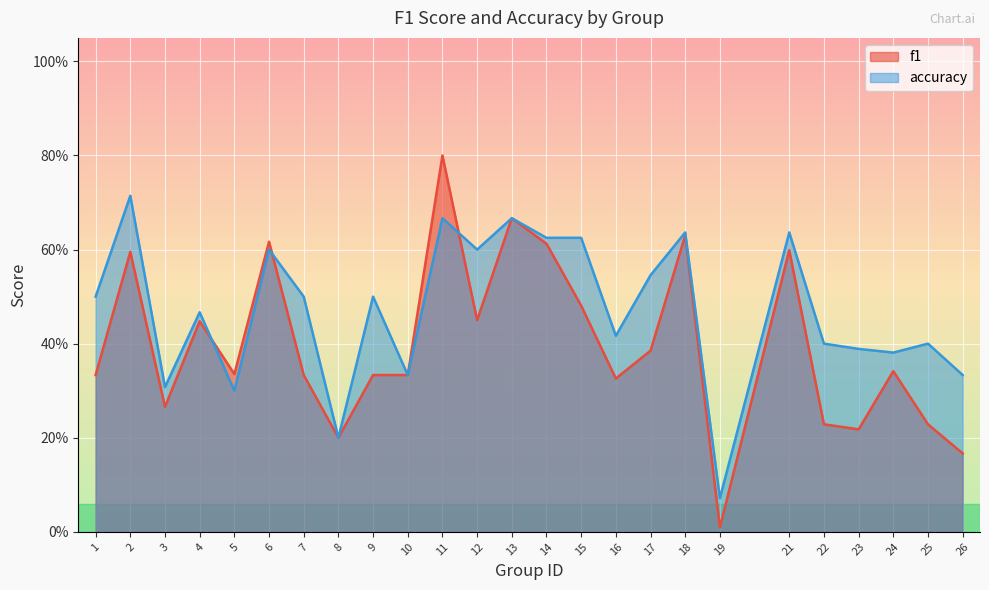

Which series has the widest spread of values?

f1